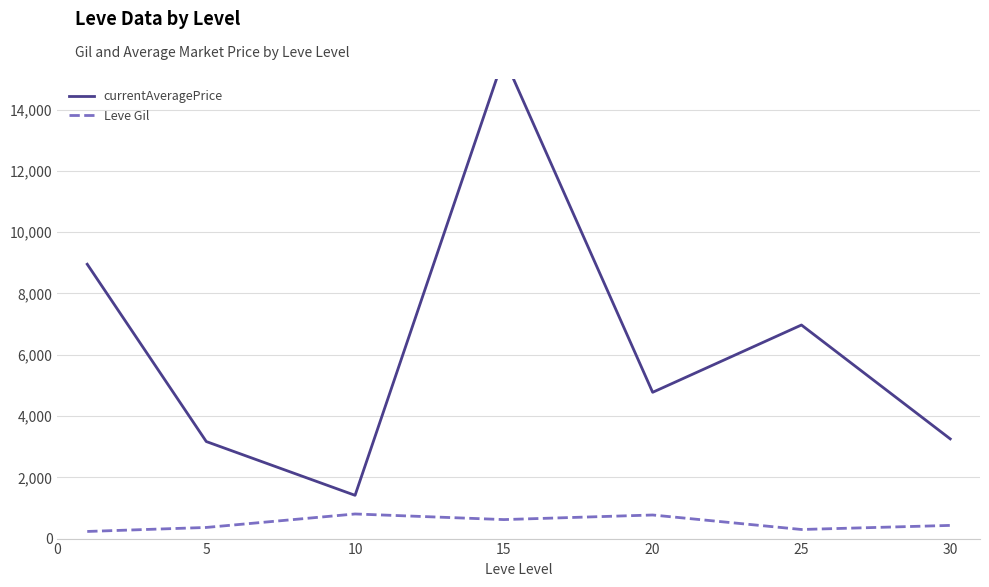

Which series has the widest spread of values?

currentAveragePrice